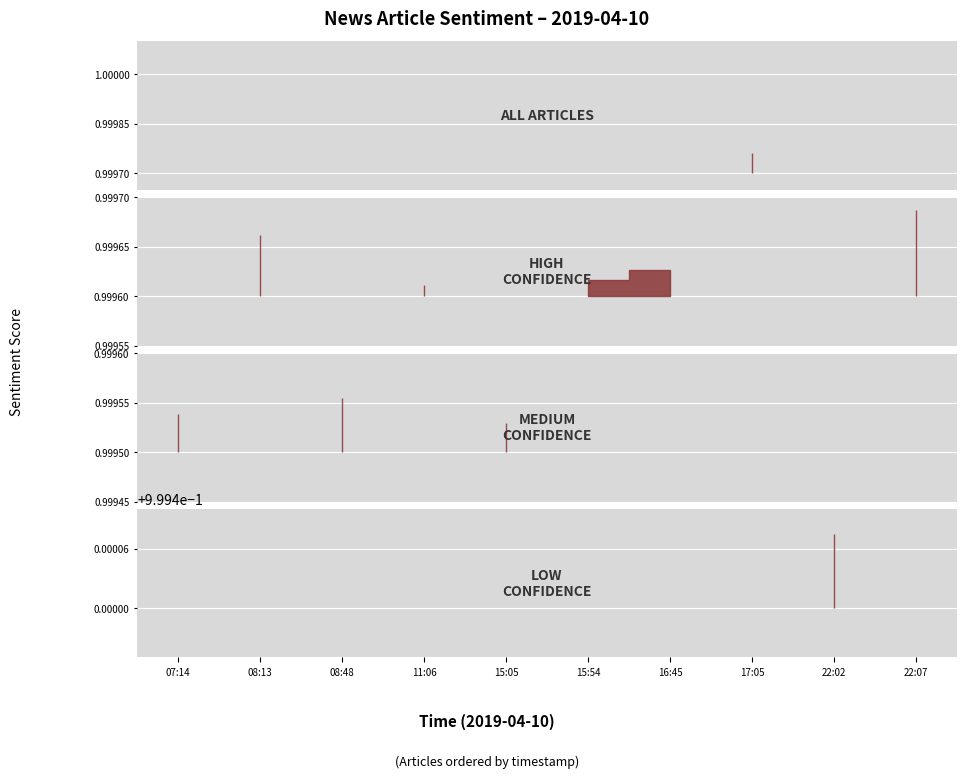

How many lines are shown in the chart?

1